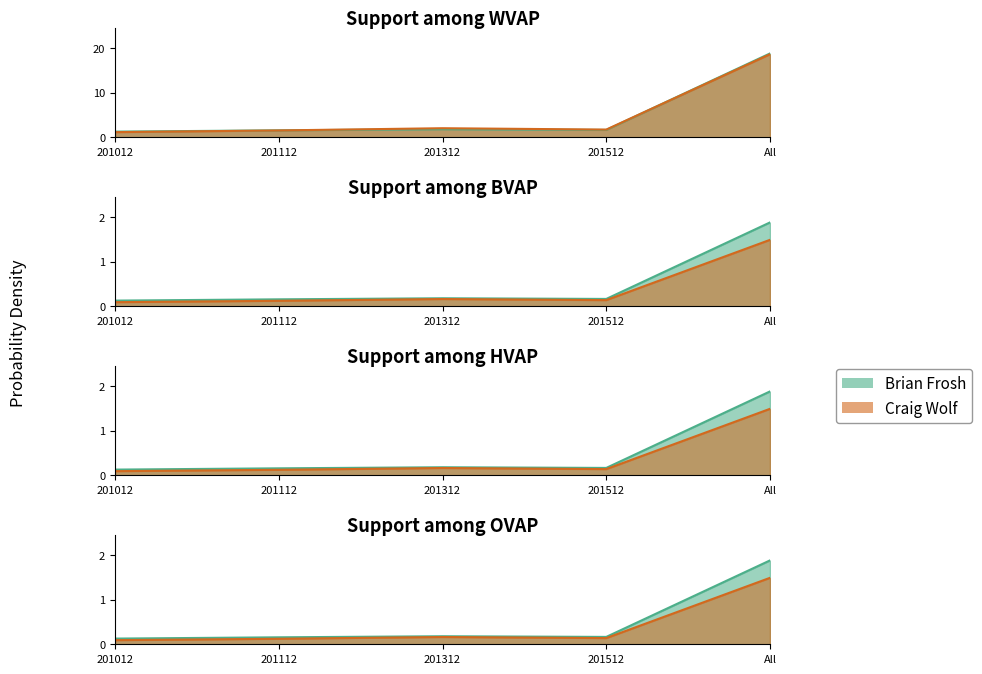

True or false: ASIA and JAPAN cross at least once.

False